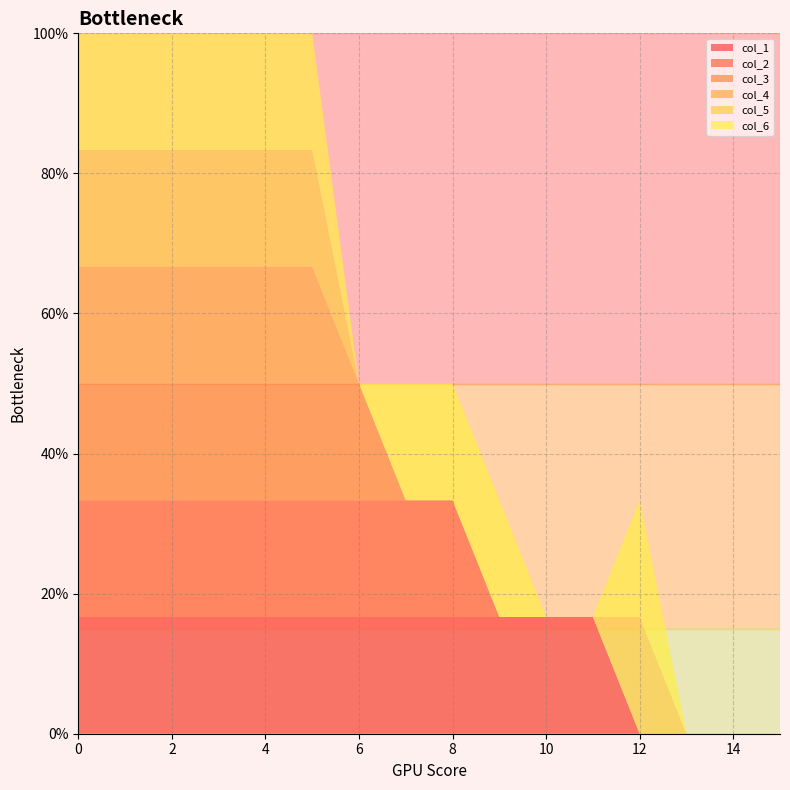

Reading left to right, list all the values displayed in this chart.

col_1: 0=1	1=1	2=1	3=1	4=1	5=1	6=1	7=1	8=1	9=1	10=1	11=1	12=0	13=0	14=0	15=0
col_2: 0=1	1=1	2=1	3=1	4=1	5=1	6=1	7=1	8=1	9=0	10=0	11=0	12=0	13=0	14=0	15=0
col_3: 0=1	1=1	2=1	3=1	4=1	5=1	6=1	7=0	8=0	9=0	10=0	11=0	12=0	13=0	14=0	15=0
col_4: 0=1	1=1	2=1	3=1	4=1	5=1	6=0	7=0	8=0	9=0	10=0	11=0	12=0	13=0	14=0	15=0
col_5: 0=1	1=1	2=1	3=1	4=1	5=1	6=0	7=0	8=0	9=0	10=0	11=0	12=1	13=0	14=0	15=0
col_6: 0=1	1=1	2=1	3=1	4=1	5=1	6=0	7=1	8=1	9=1	10=0	11=0	12=1	13=0	14=0	15=0